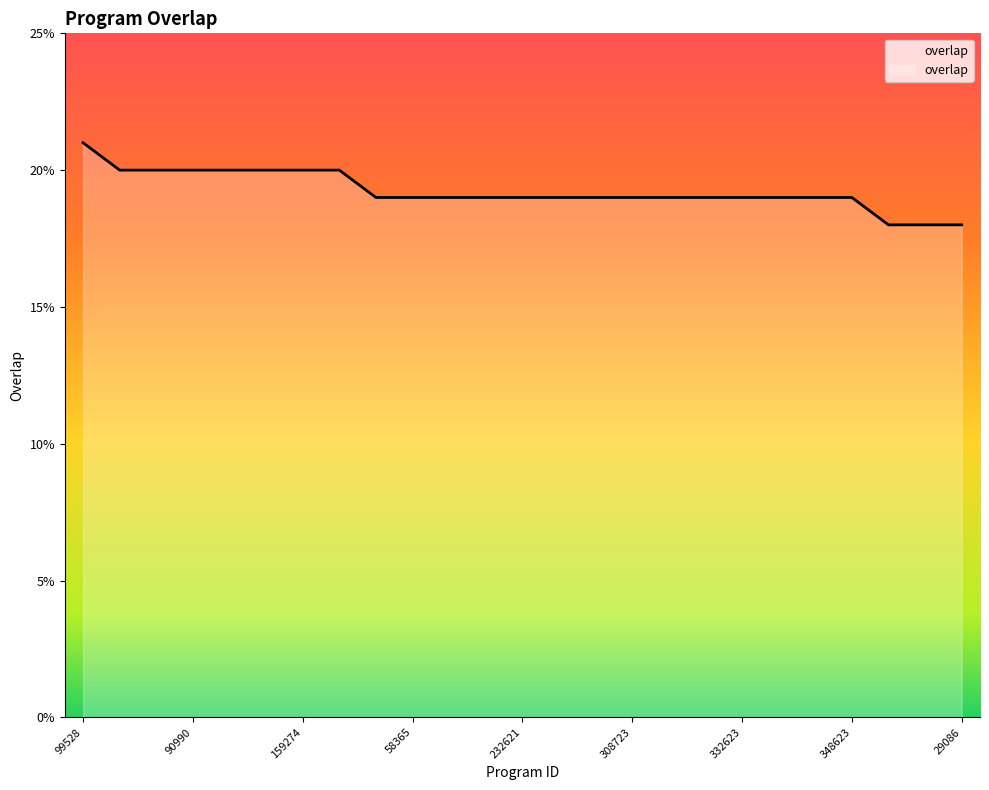

What is the maximum value shown in the chart?

21